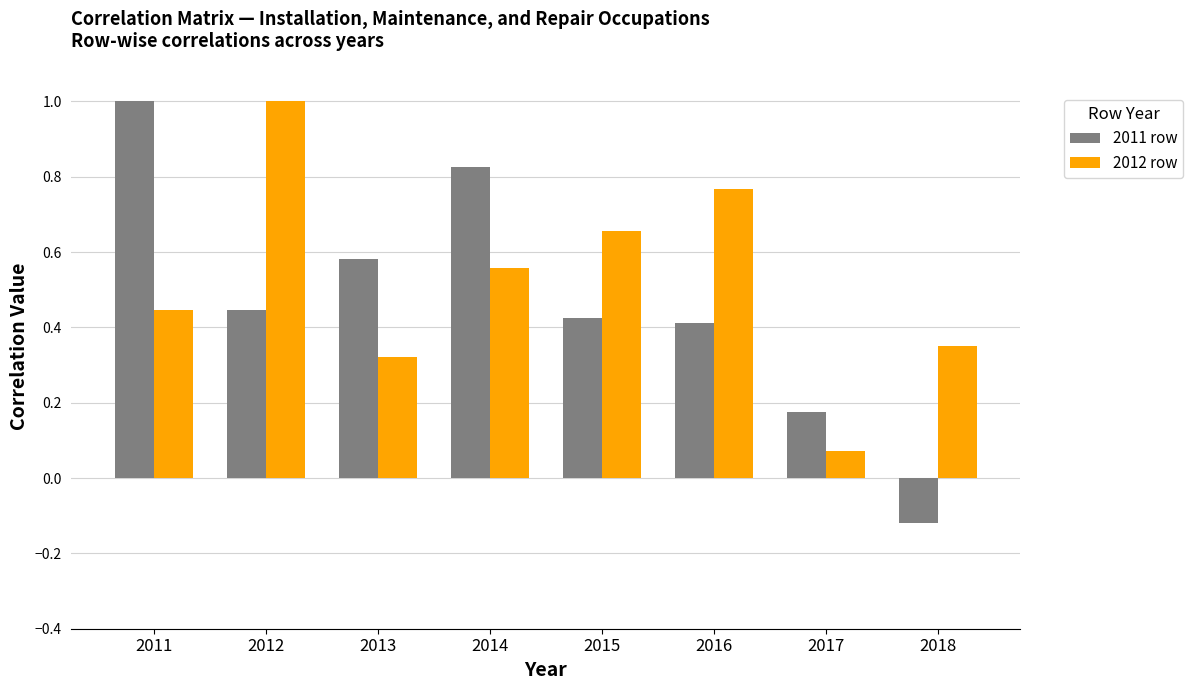

At 2017, list the series in order from smallest to largest.

2012 row, 2011 row